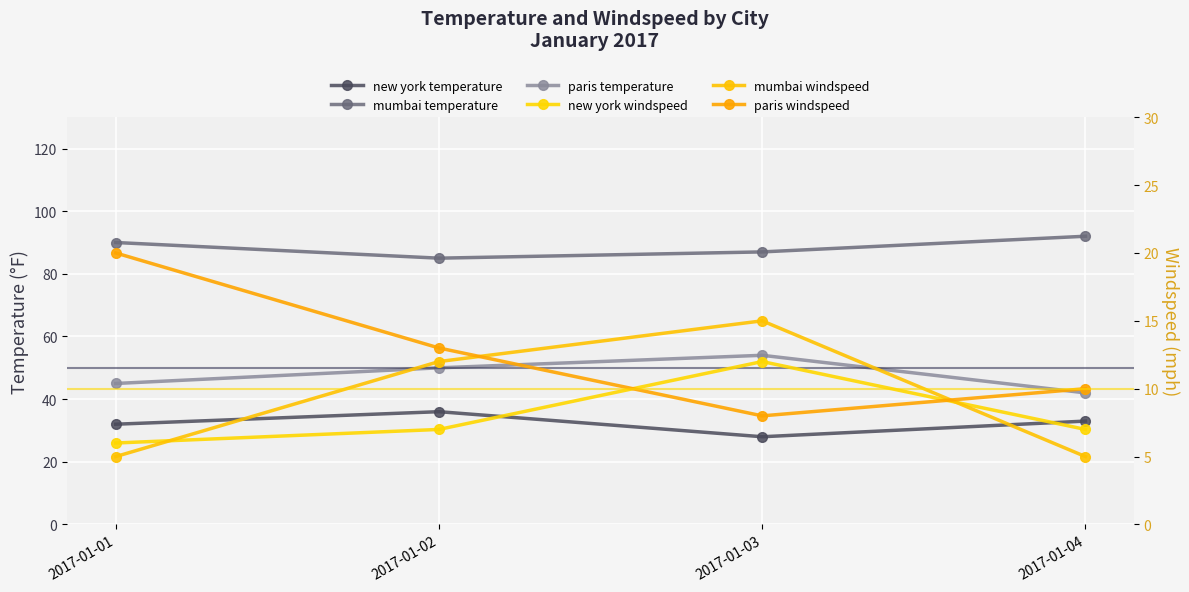

Reading right to left, what are all the values shown in this chart?

new york temperature: 2017-01-04=33	2017-01-03=28	2017-01-02=36	2017-01-01=32
mumbai temperature: 2017-01-04=92	2017-01-03=87	2017-01-02=85	2017-01-01=90
paris temperature: 2017-01-04=42	2017-01-03=54	2017-01-02=50	2017-01-01=45
new york windspeed: 2017-01-04=7	2017-01-03=12	2017-01-02=7	2017-01-01=6
mumbai windspeed: 2017-01-04=5	2017-01-03=15	2017-01-02=12	2017-01-01=5
paris windspeed: 2017-01-04=10	2017-01-03=8	2017-01-02=13	2017-01-01=20